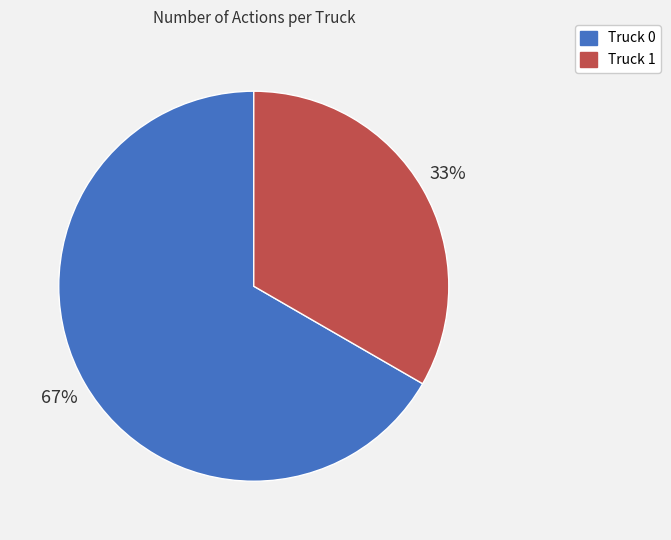

Which has a higher value, Truck 0 or Truck 1?

Truck 0